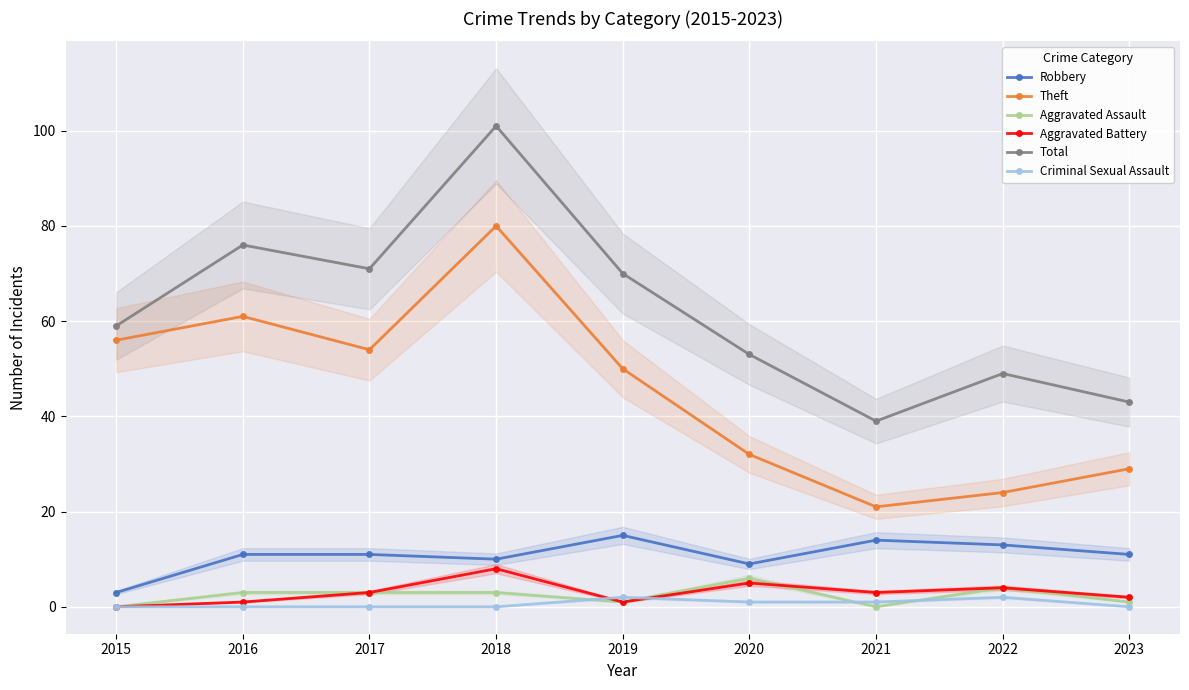

At which category is the sum across all series the highest?

2018